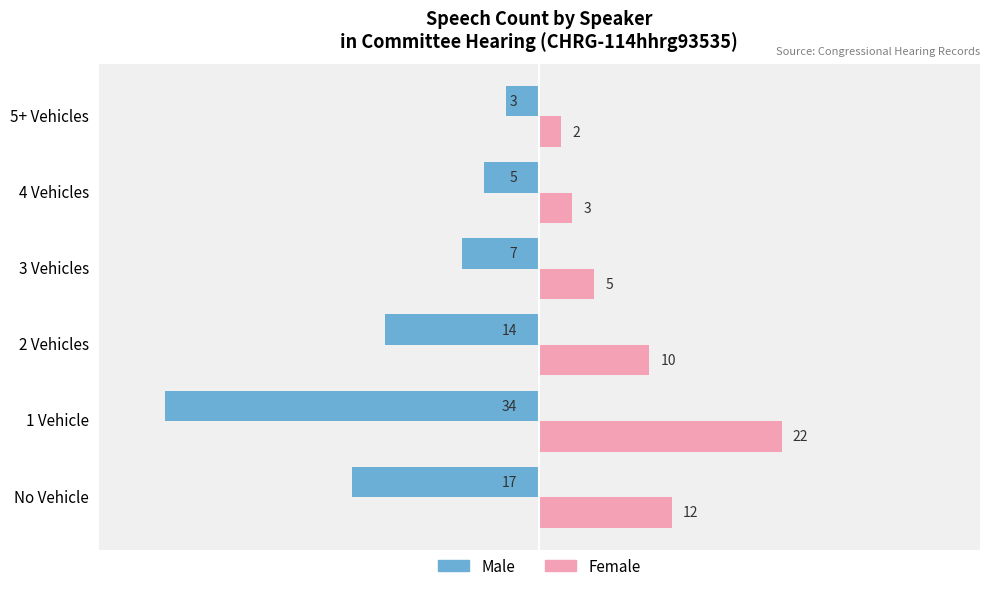

Which series has the widest spread of values?

Male